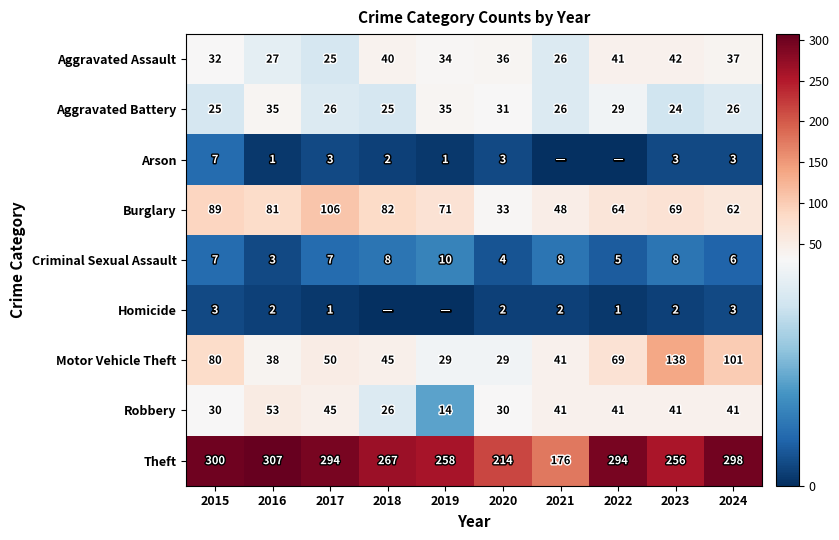

At which label does Aggravated Assault first exceed 36?

2018